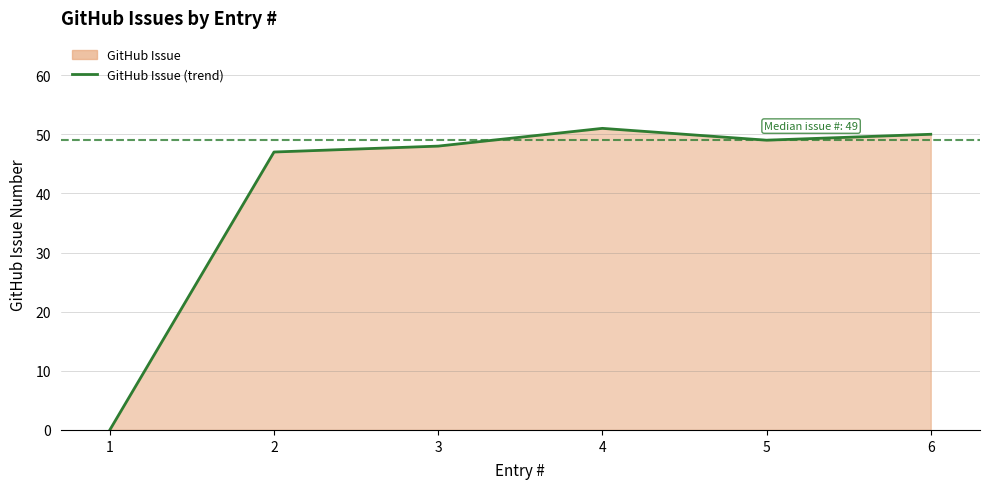

What is the maximum value shown in the chart?

51